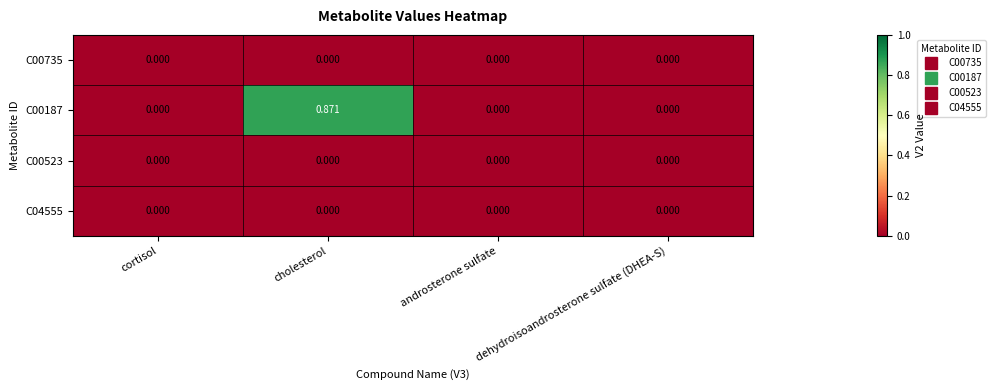

Which label corresponds to the largest value in the chart?

cholesterol